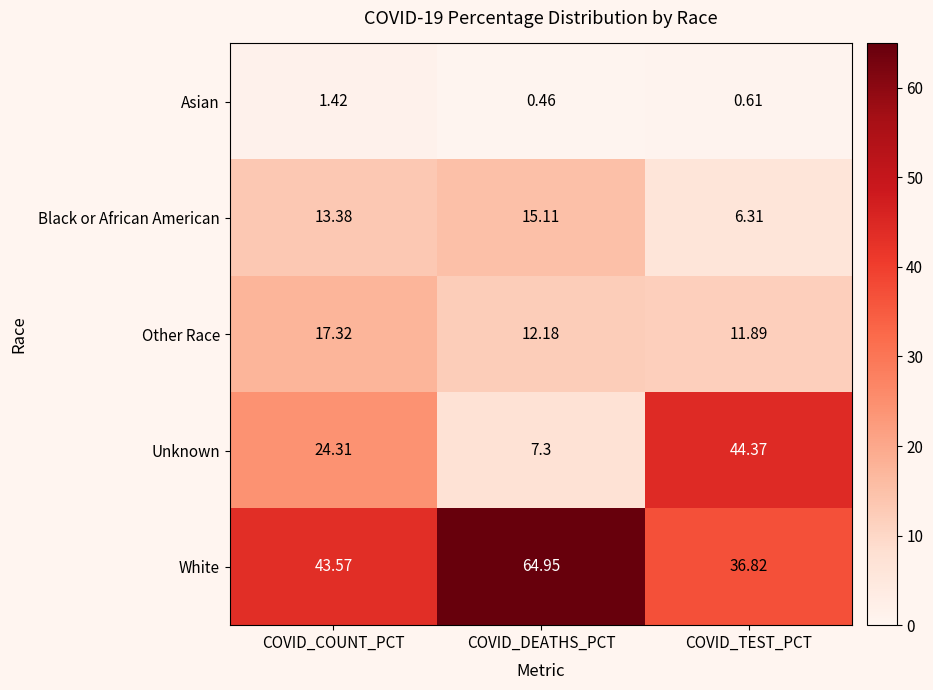

How many categories are shown in the chart?

3